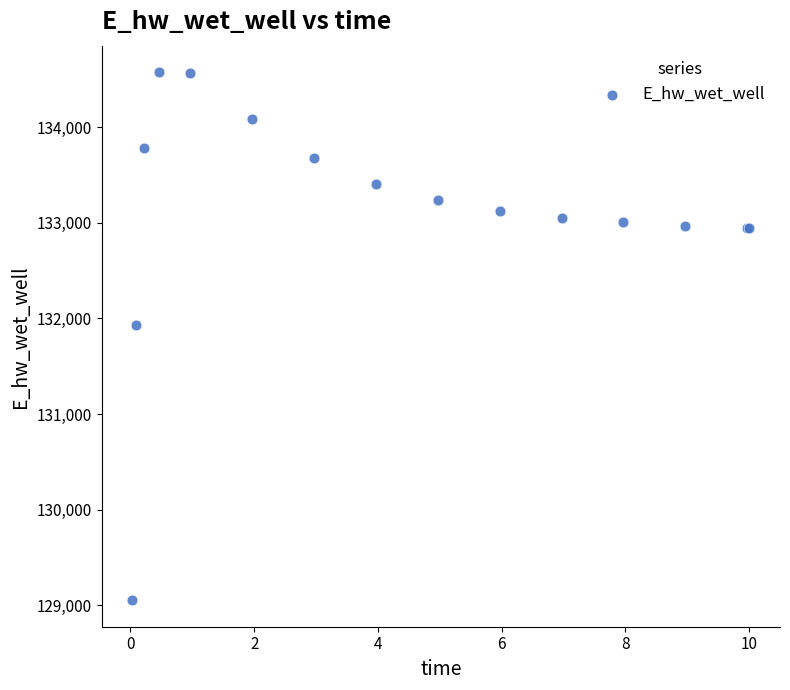

What Y value in the scatter plot is closest to 131814?

131934.7